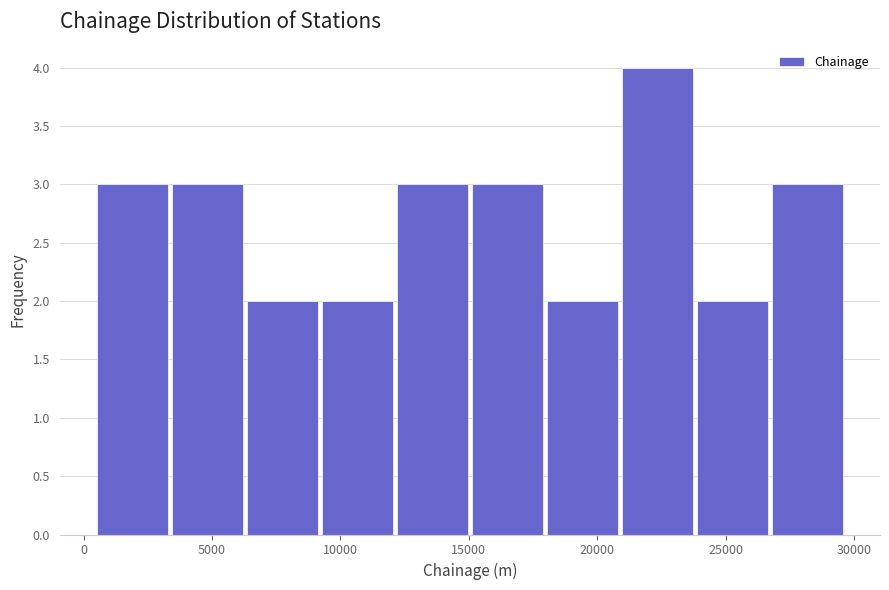

What is the height of the bar covering 26500 to 29500 on the x-axis? Neither the bar edges nor the heights are printed on the chart, so give them approximately, as read against the axes.

3